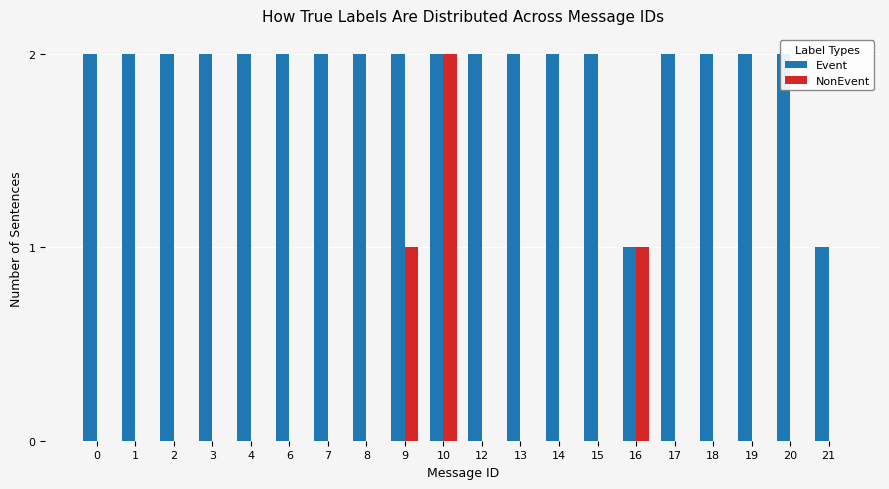

Rank the series by their maximum value, from highest to lowest.

Event, NonEvent